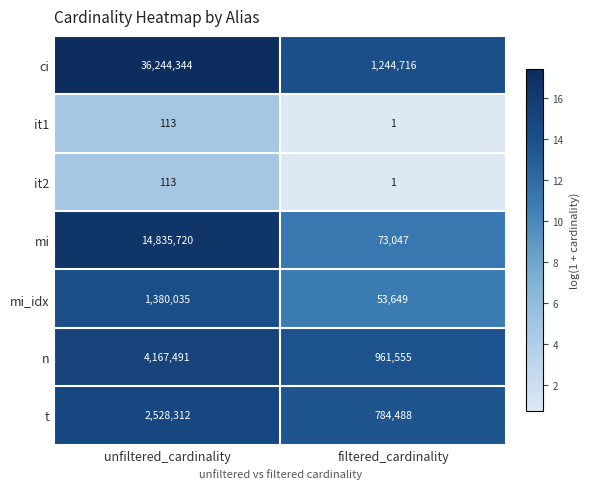

What is the total value across all series at unfiltered_cardinality?

59156128